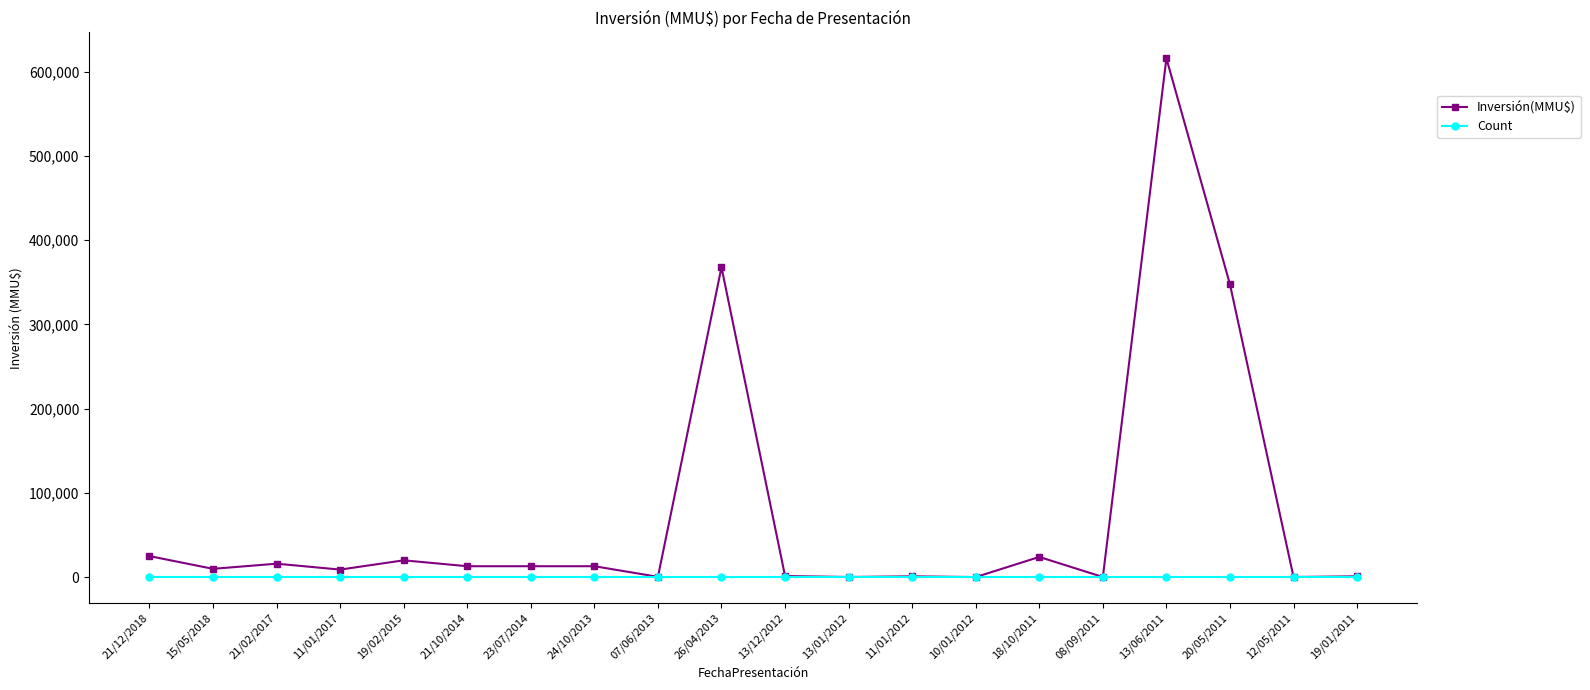

What are all the series names shown in the legend?

Inversión(MMU$), Count